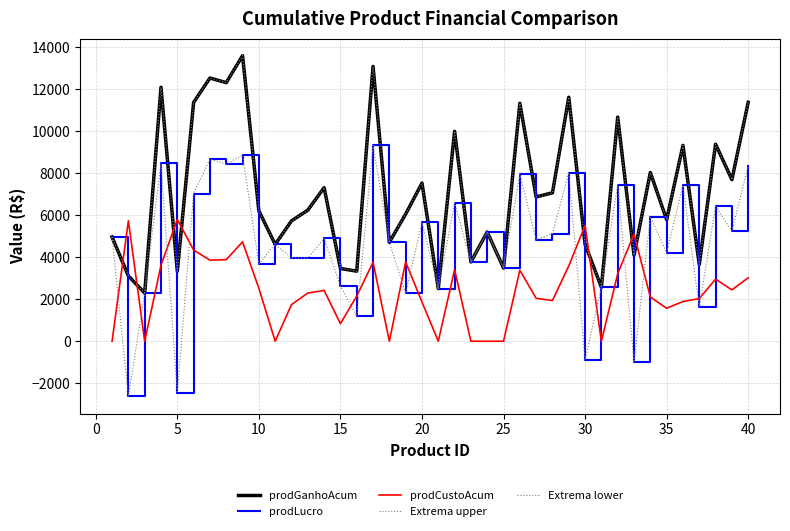

Does the chart have visible grid lines?

Yes